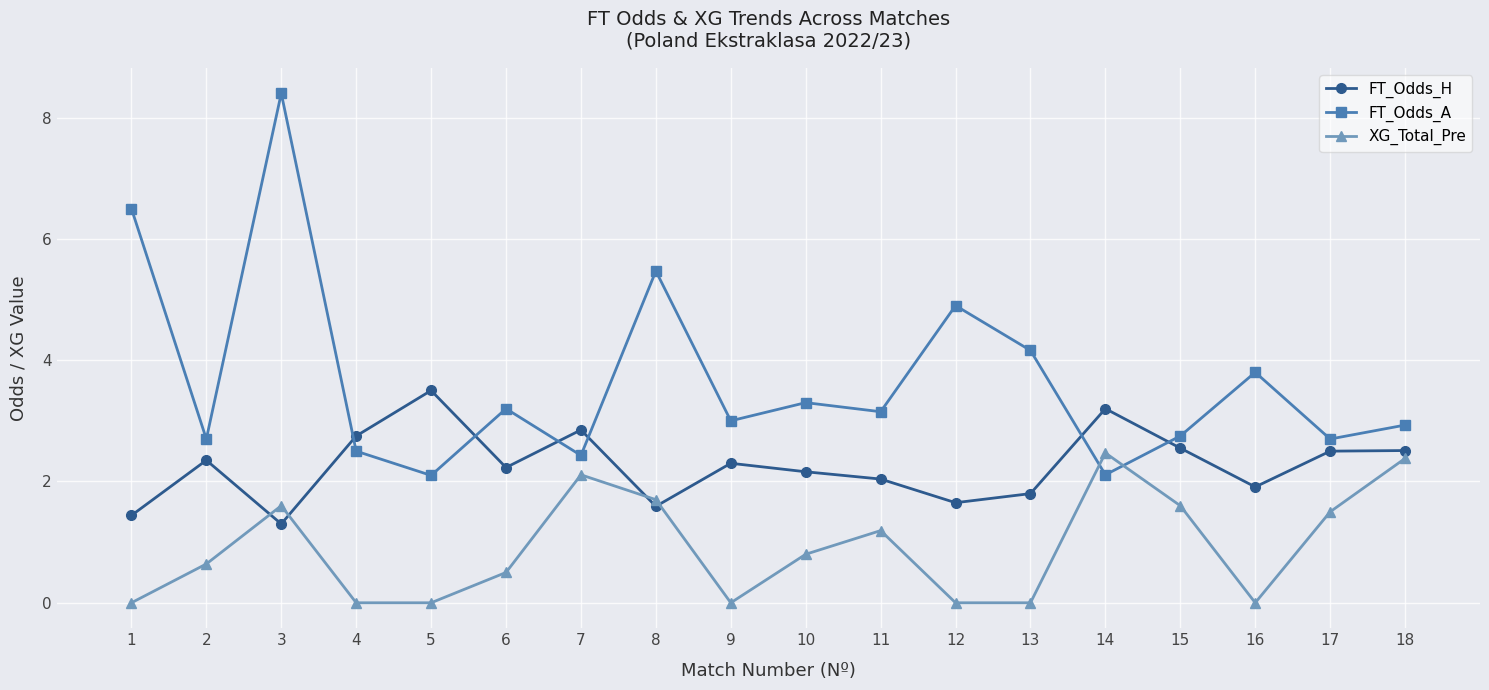

Where is the first local minimum for FT_Odds_H?

3